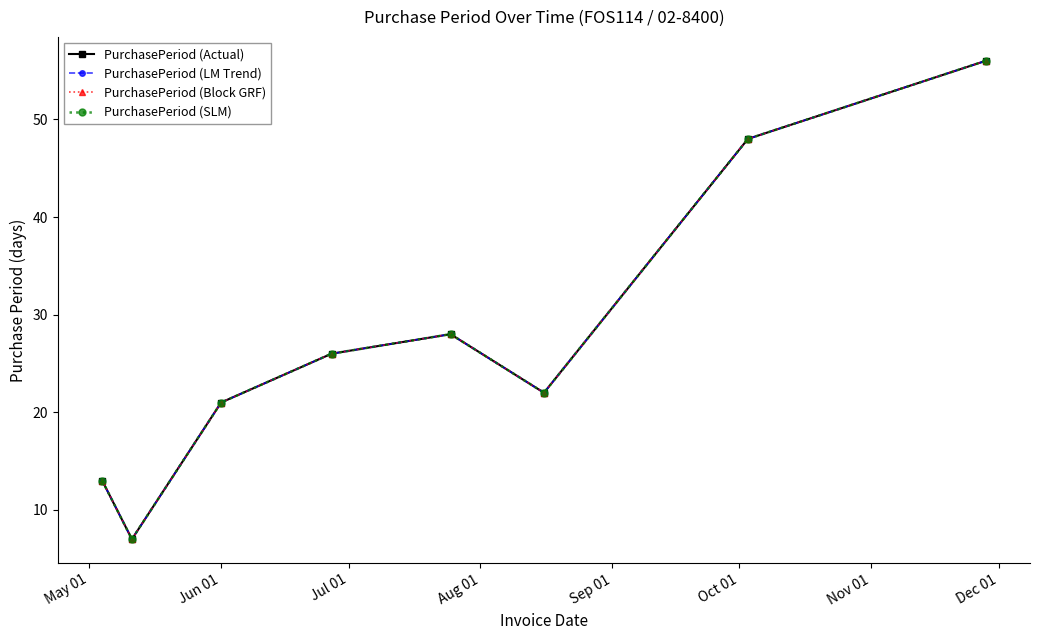

Does the chart have visible grid lines?

No